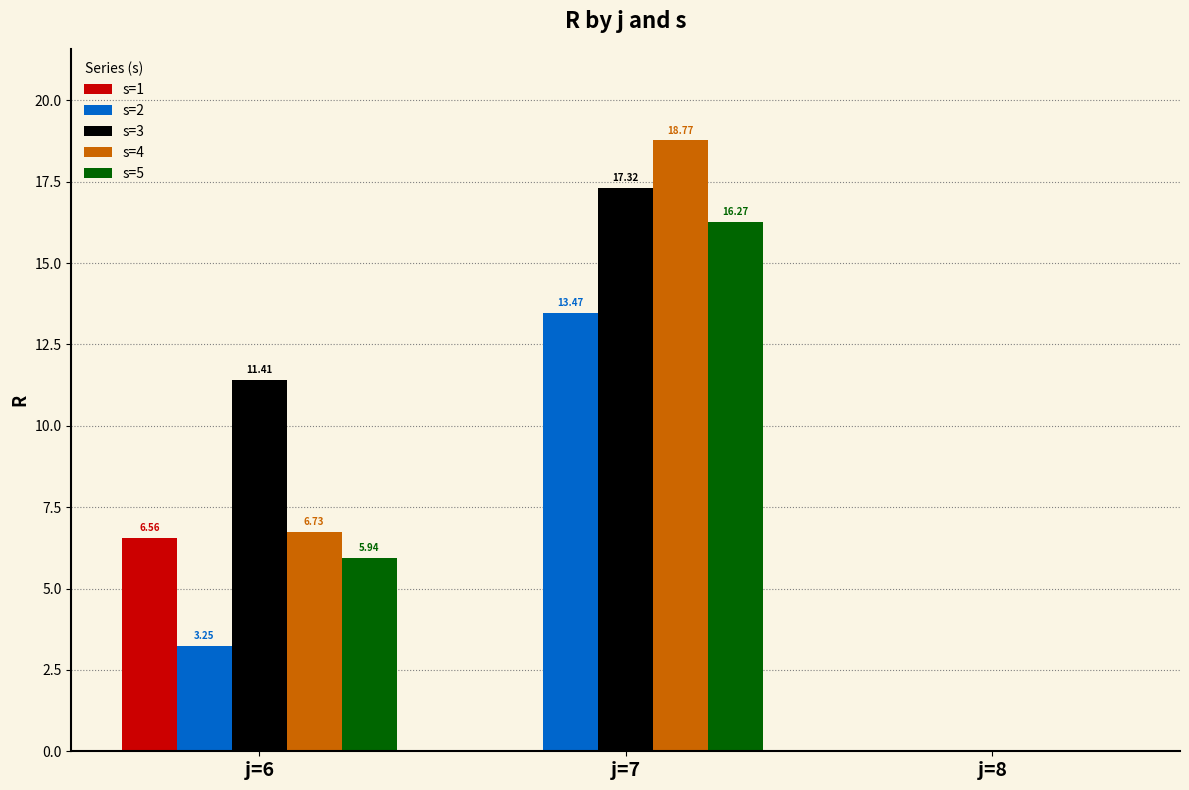

What is the approximate value of s=4 at j=7?

18.8